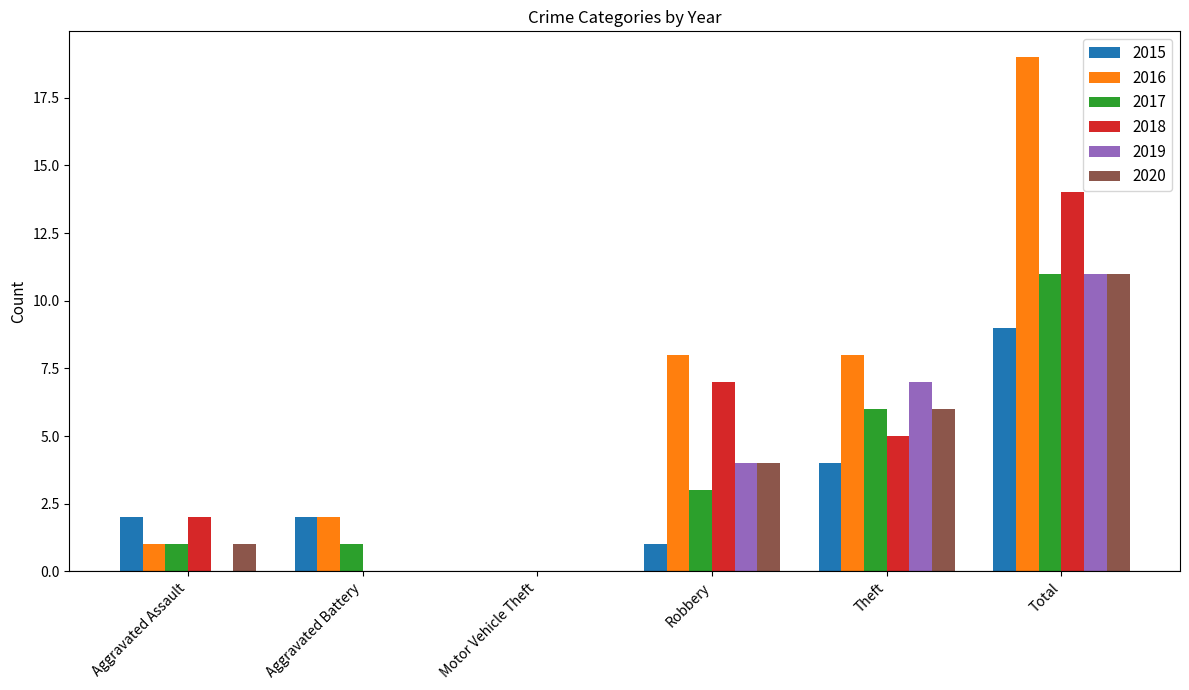

At which label does 2018 reach its peak?

Total